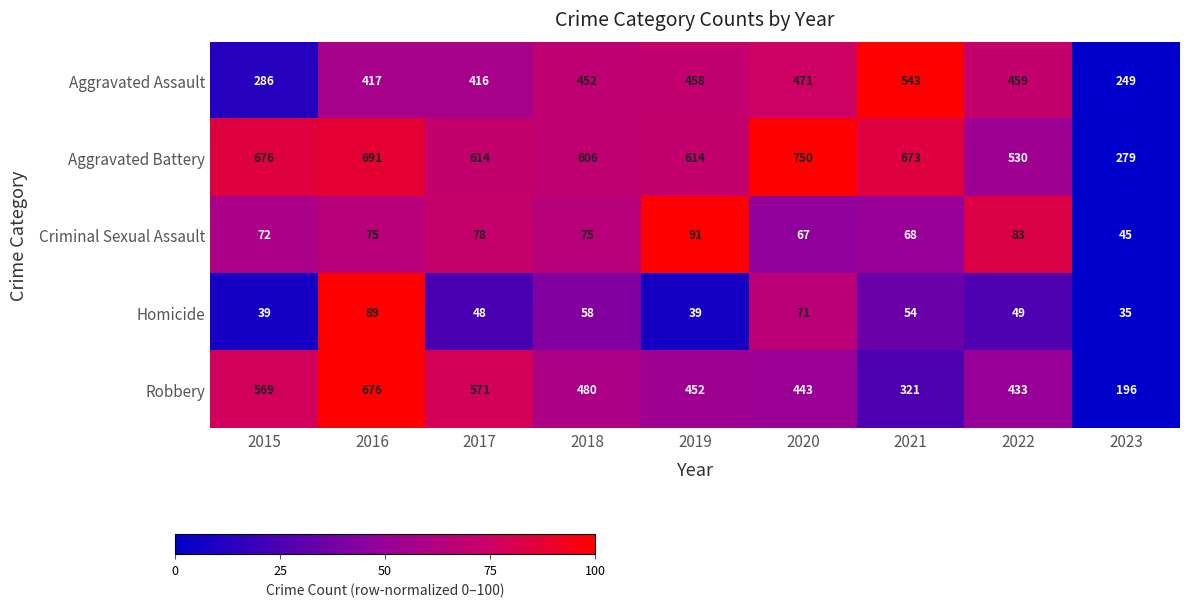

Which label corresponds to the largest value in the chart?

2020